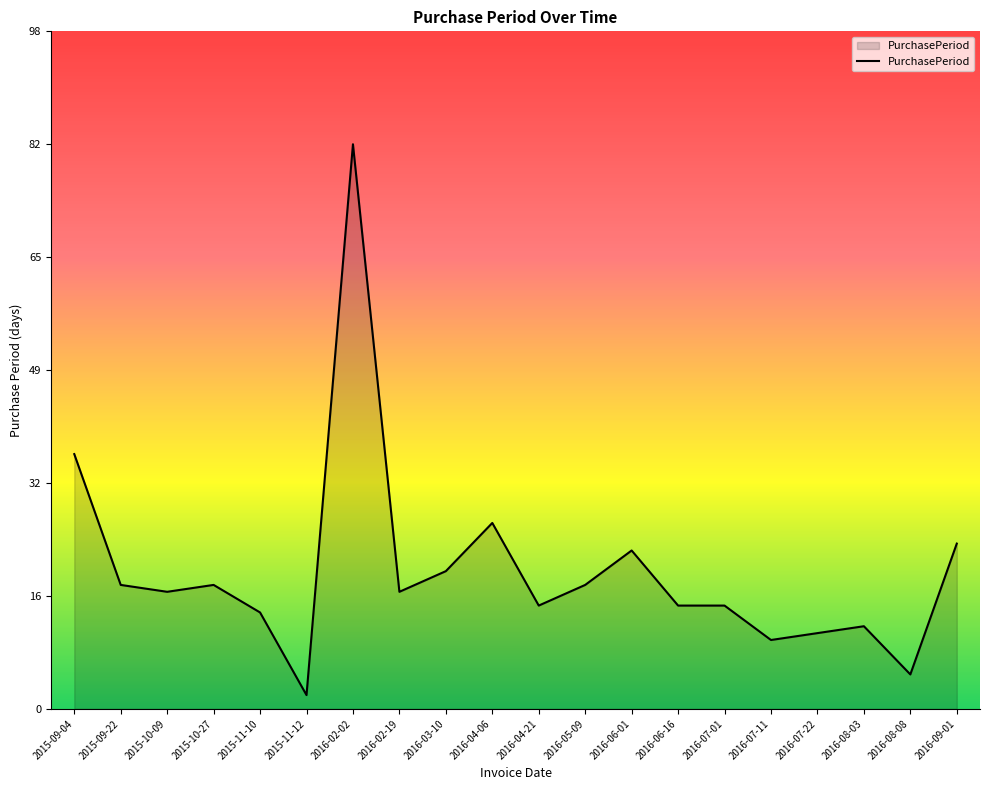

What is the difference between the values at 2016-08-08 and 2016-07-22?

6